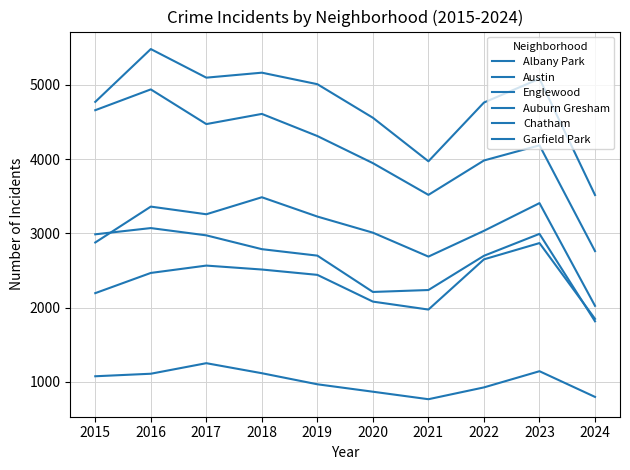

What is the value of the Albany Park point at the 2nd from the left?

1110